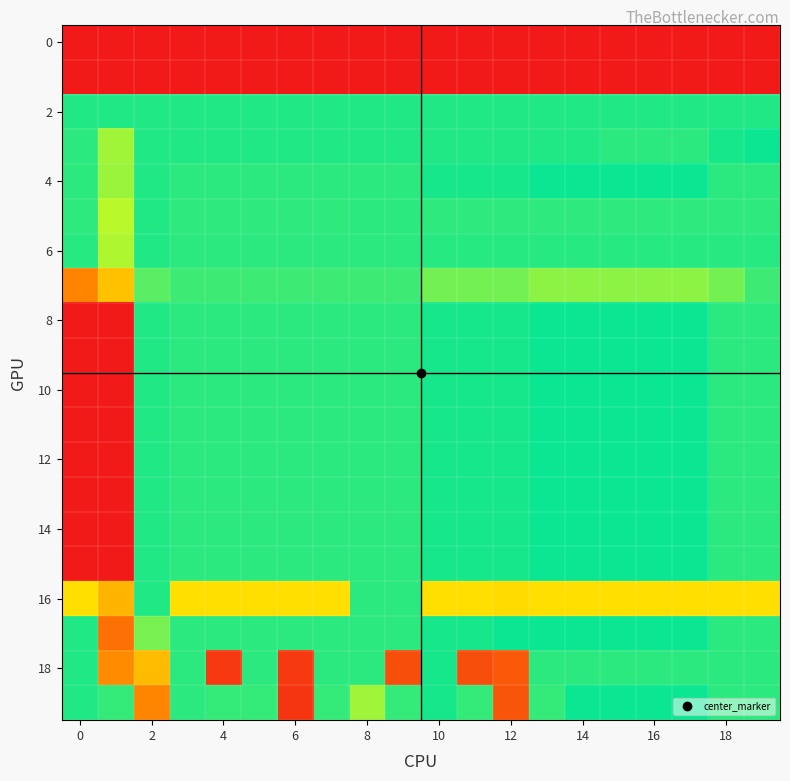

Which series has the largest range (max minus min)?

8